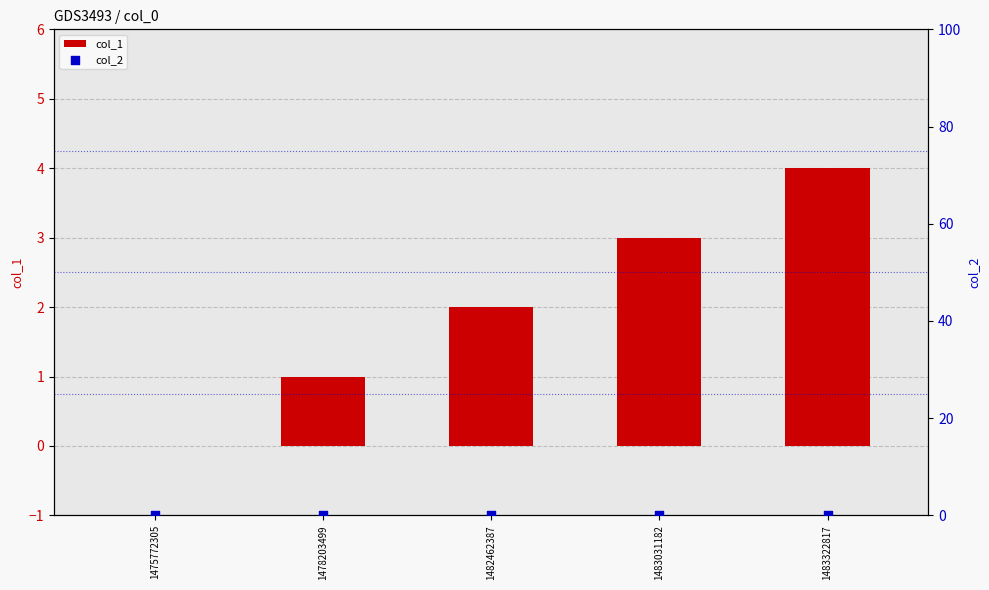

Which series has the largest Y range (max minus min)?

col_1